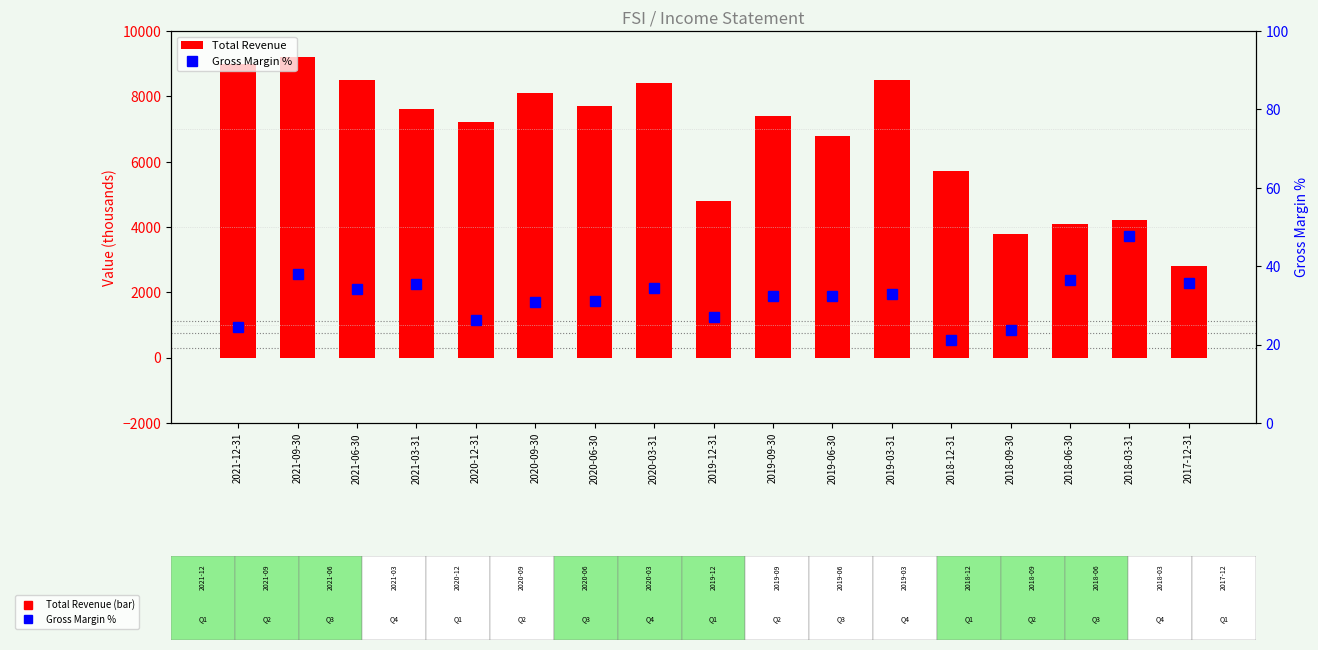

What value does the Gross Margin % series have at 2020-12-31?

26.4